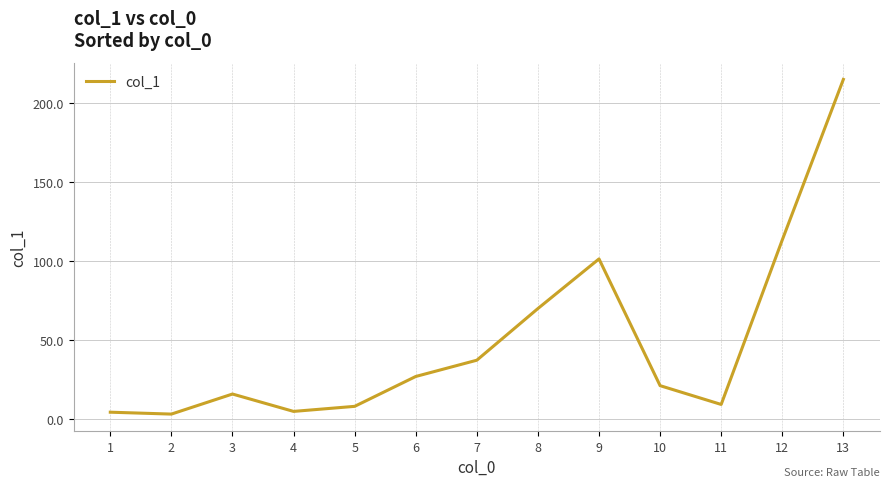

Which category has the highest value across all series?

13